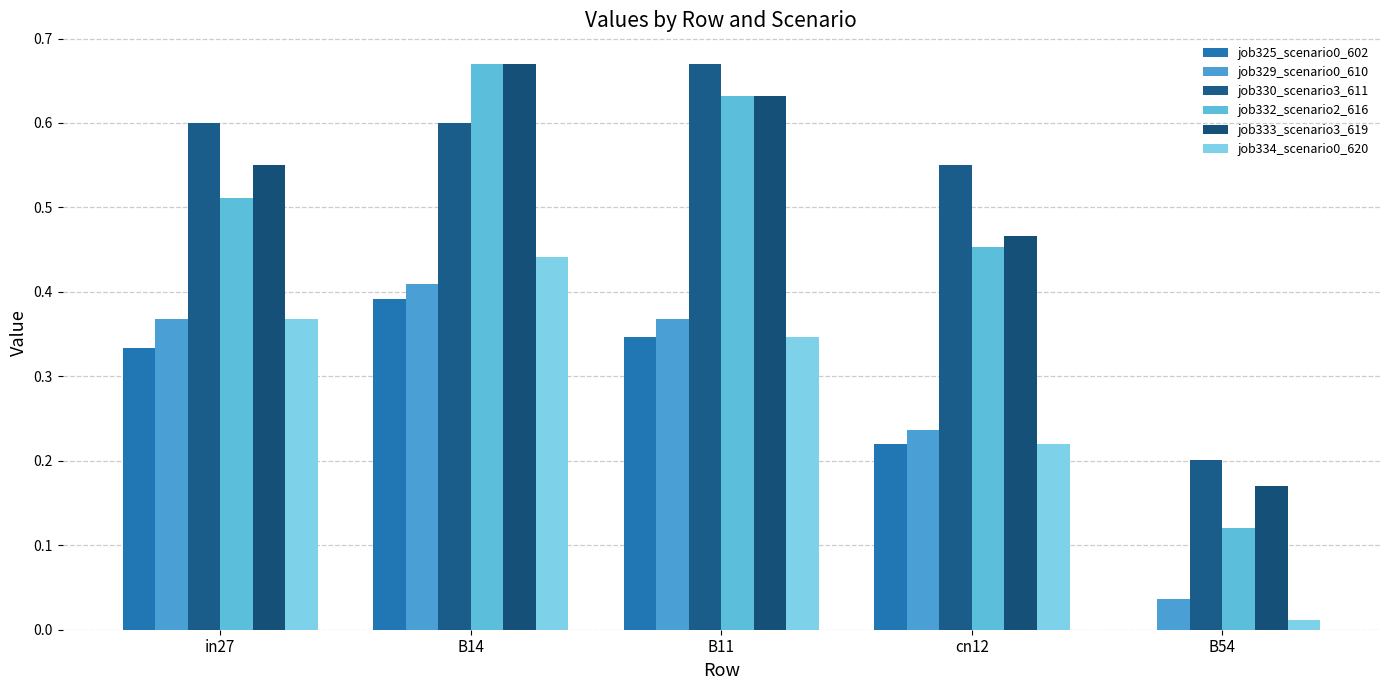

Count the number of data series in this chart.

6